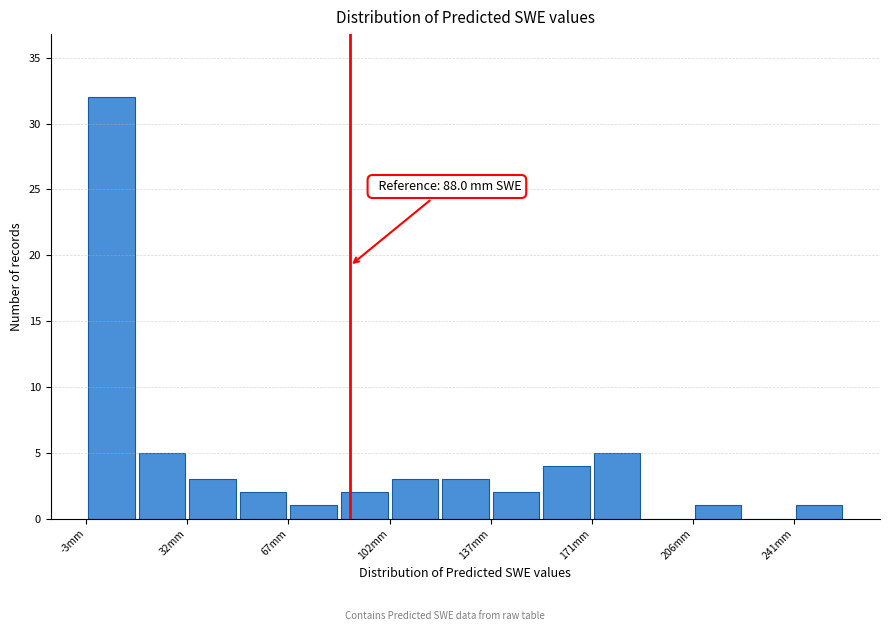

Read against the x-axis, roughly where is the centre of the tallest bar?

5